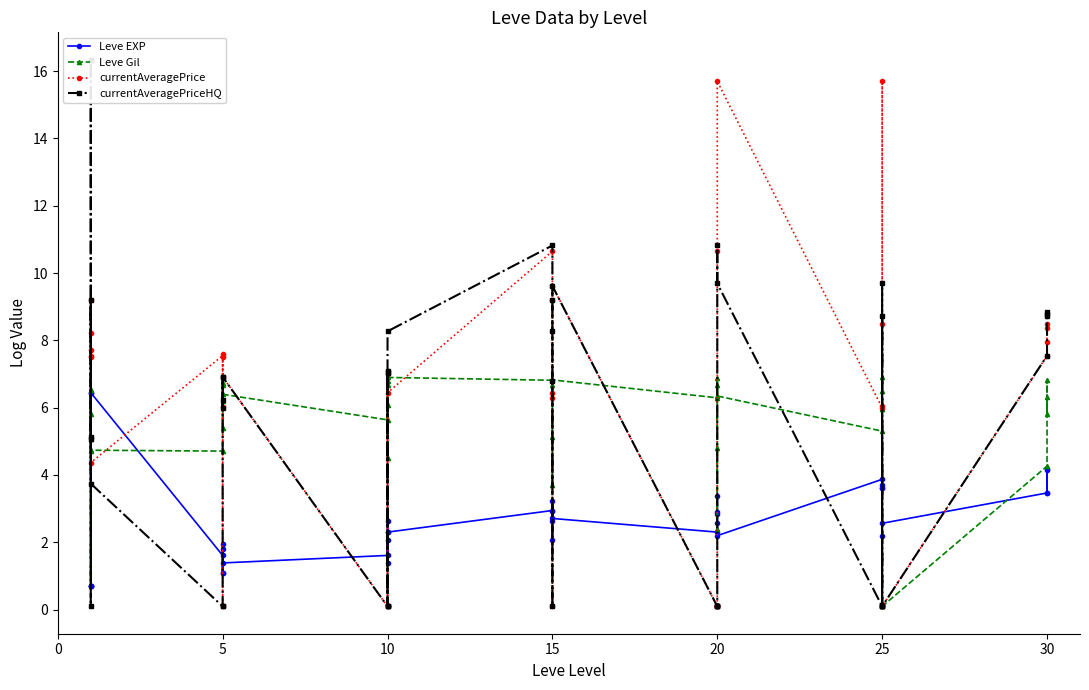

Between 25 and 5, which is larger?

25